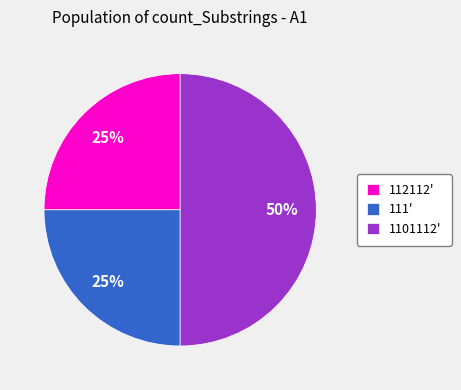

True or false: 112112' accounts for 33% of the total.

False